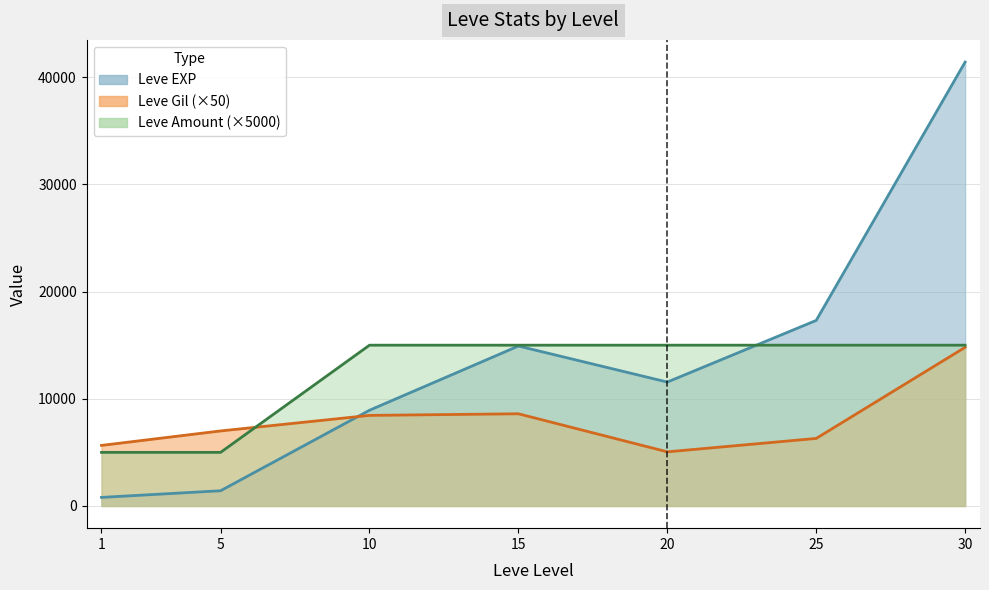

Reading left to right, list all the values displayed in this chart.

Leve EXP: 1=800	5=1420	10=8930	15=14920	20=11560	25=17310	30=41410
Leve Gil: 1=5650	5=7000	10=8450	15=8600	20=5050	25=6300	30=14800
Leve Amount: 1=5000	5=5000	10=15000	15=15000	20=15000	25=15000	30=15000